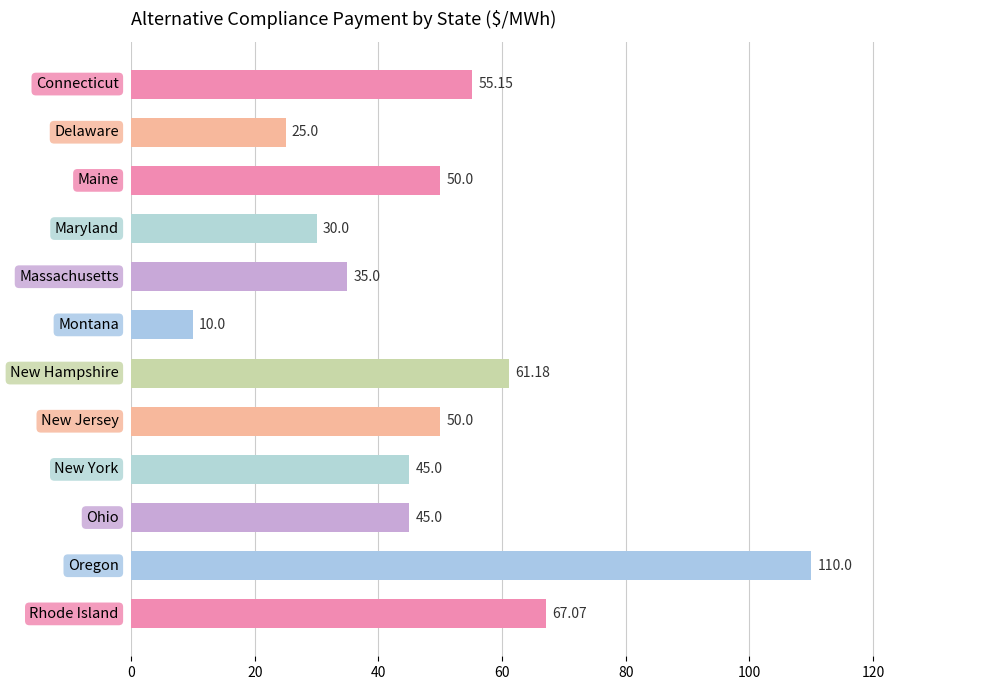

What is the sum of all values?

583.4